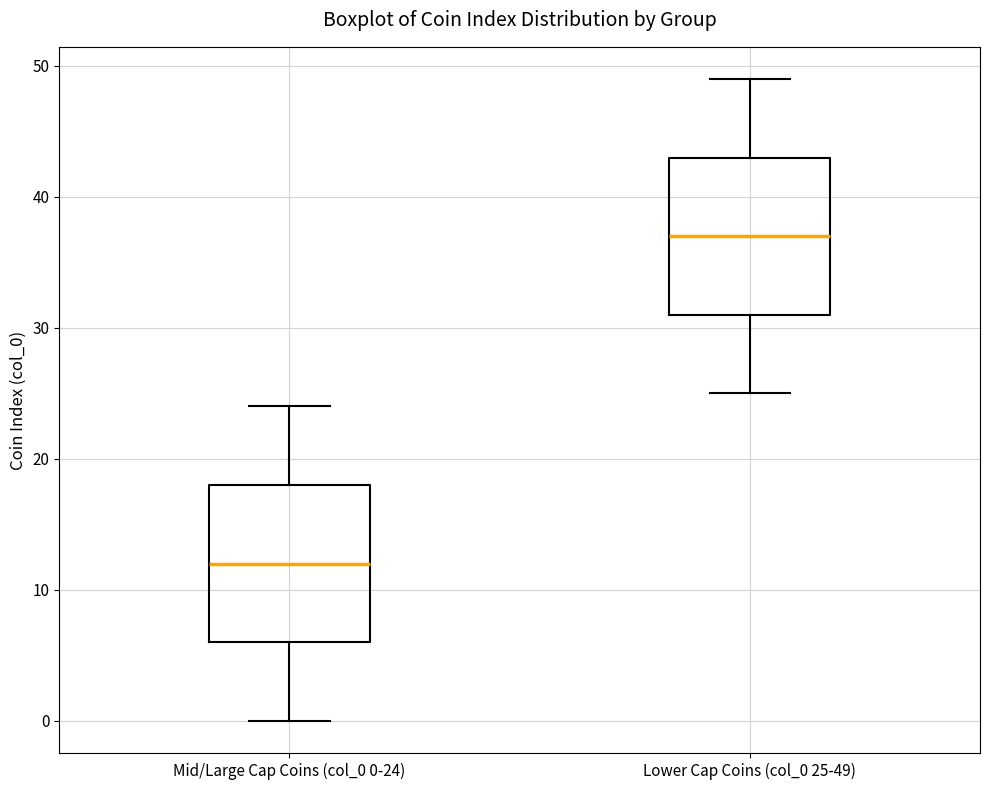

Reading left to right, transcribe this box plot: for each box, give where its median line is, the range the box spans, and where its two whiskers end, as read against the y-axis. The values are not printed on the chart, so give them approximately, as read against the axis.

Mid/Large Cap Coins (col_0 0-24): median 12, box 6 to 18, whiskers 0 to 24
Lower Cap Coins (col_0 25-49): median 37, box 31 to 43, whiskers 25 to 49